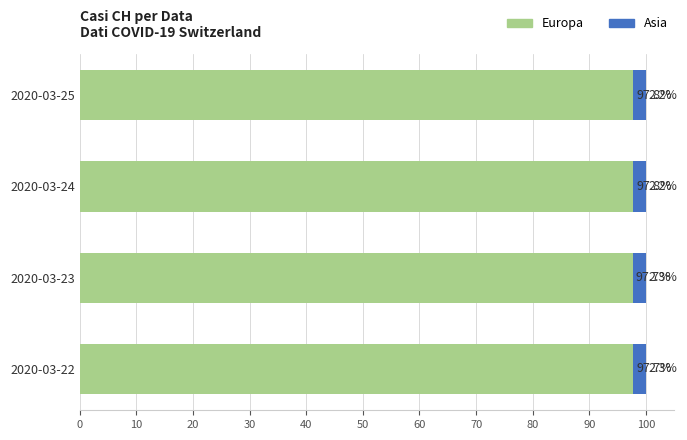

What is the sum of the Europa values at 2020-03-22 and 2020-03-25?

195.5